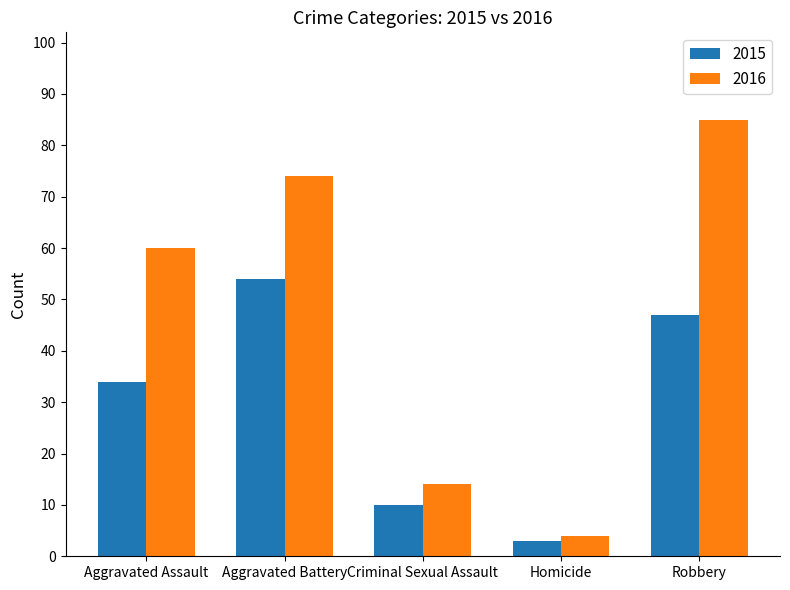

How many data points does each series have?

5